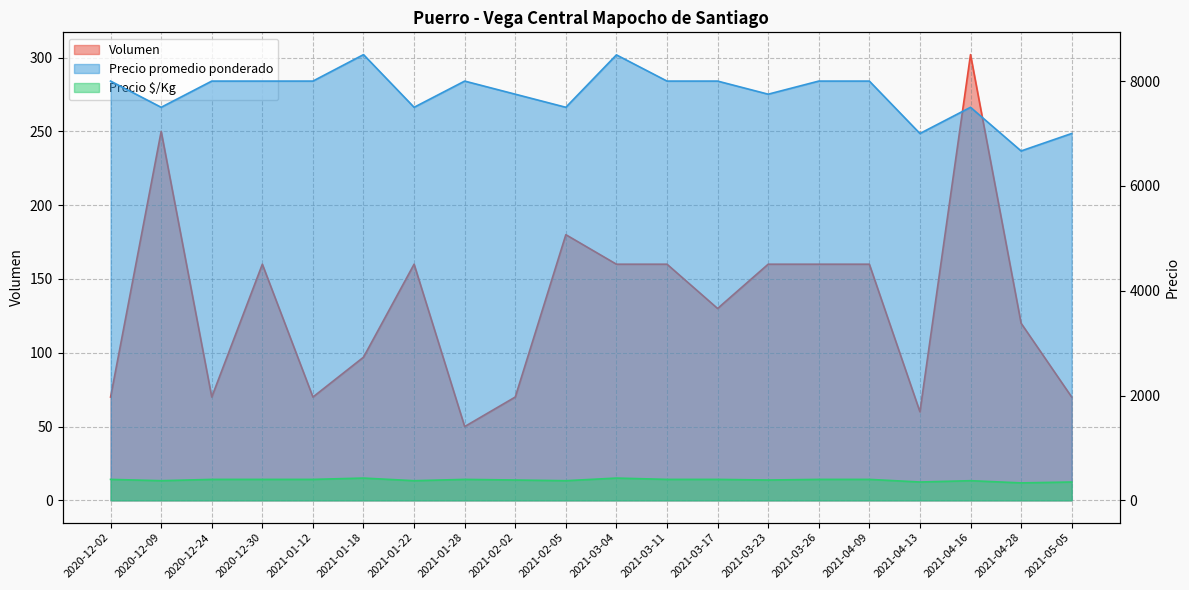

Count the Precio promedio ponderado values in the range 7500 to 8000.

15